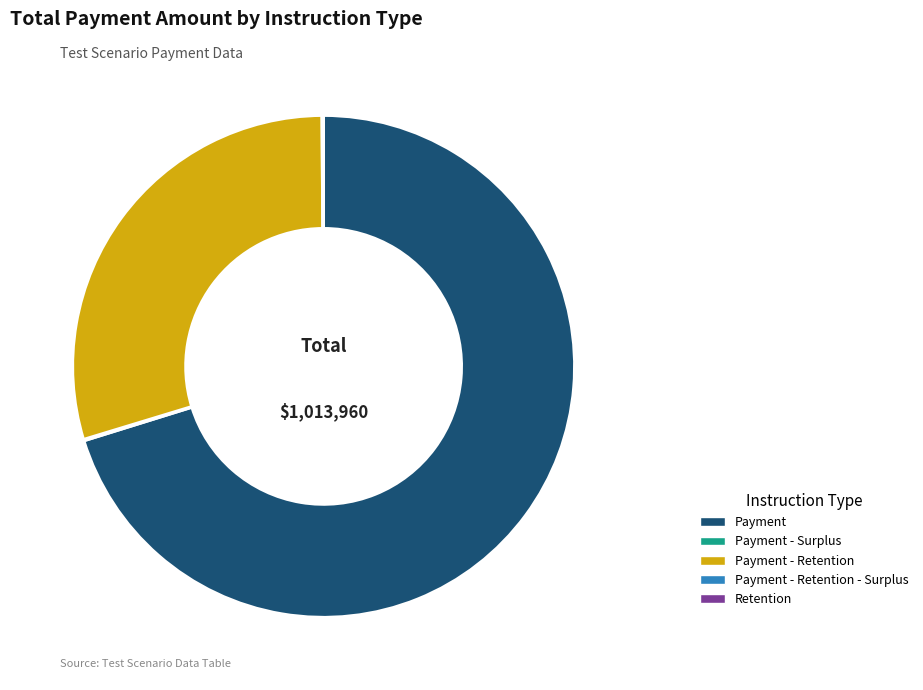

Which category has the biggest portion of the pie?

Payment